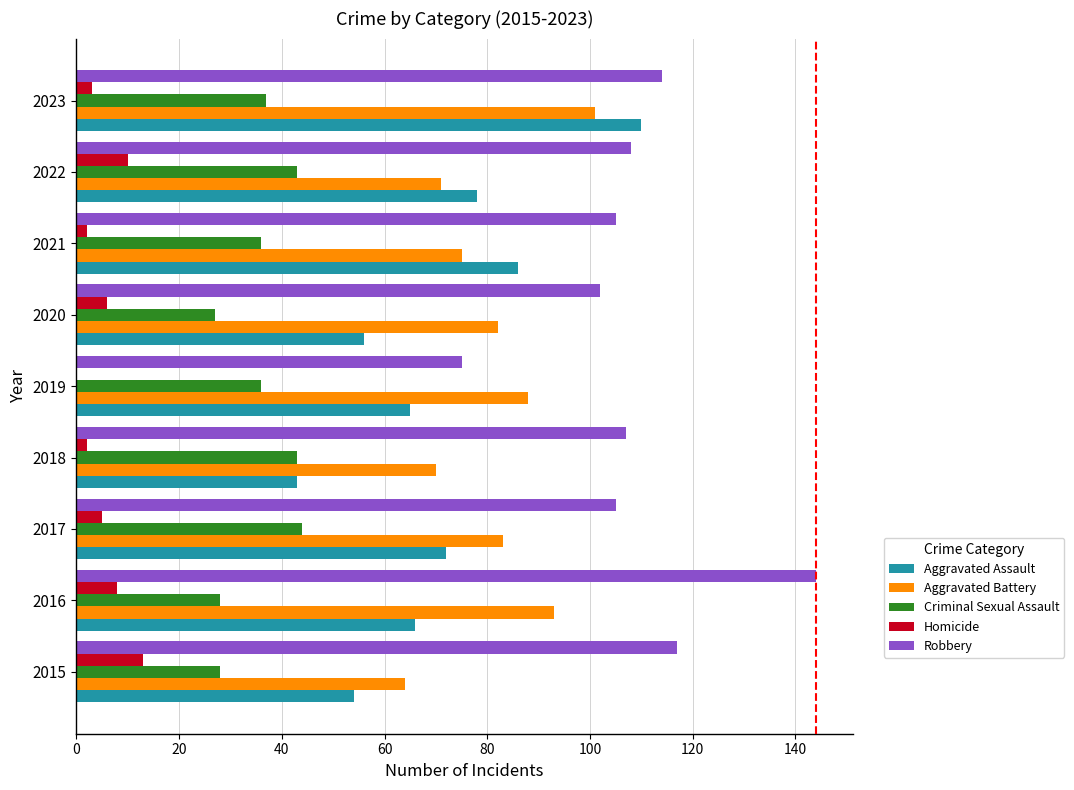

What is the sum of all Homicide values?

49